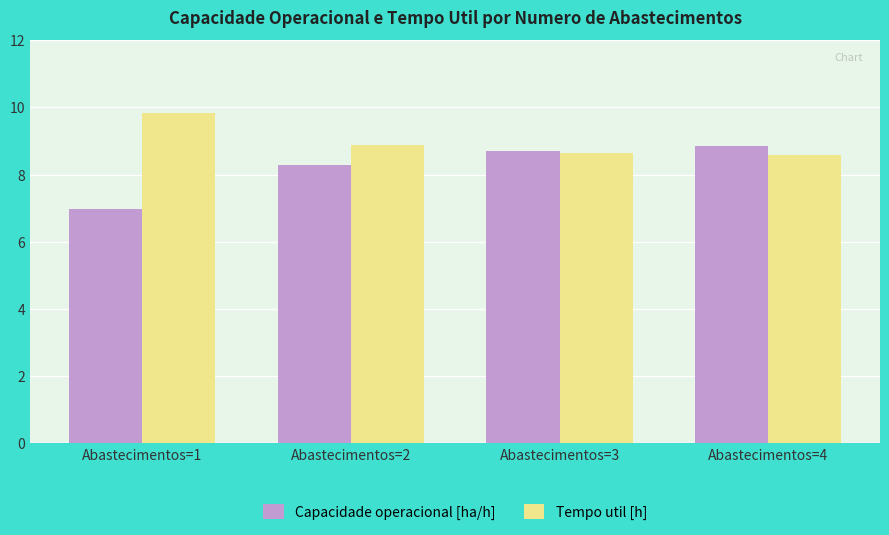

At which label does Tempo util [h] reach its peak?

Abastecimentos=1